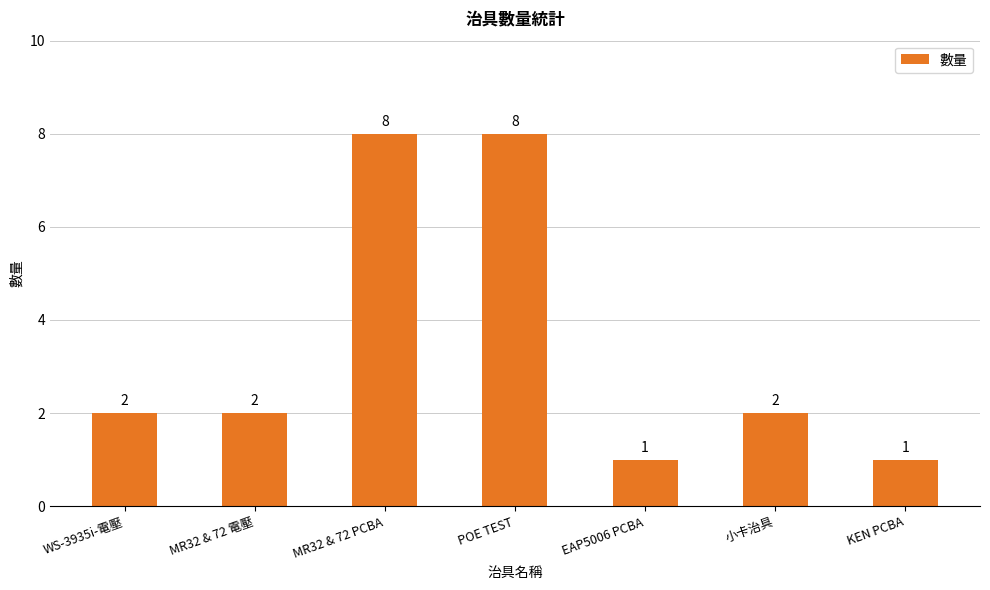

Count the values in the range 1 to 8.

7